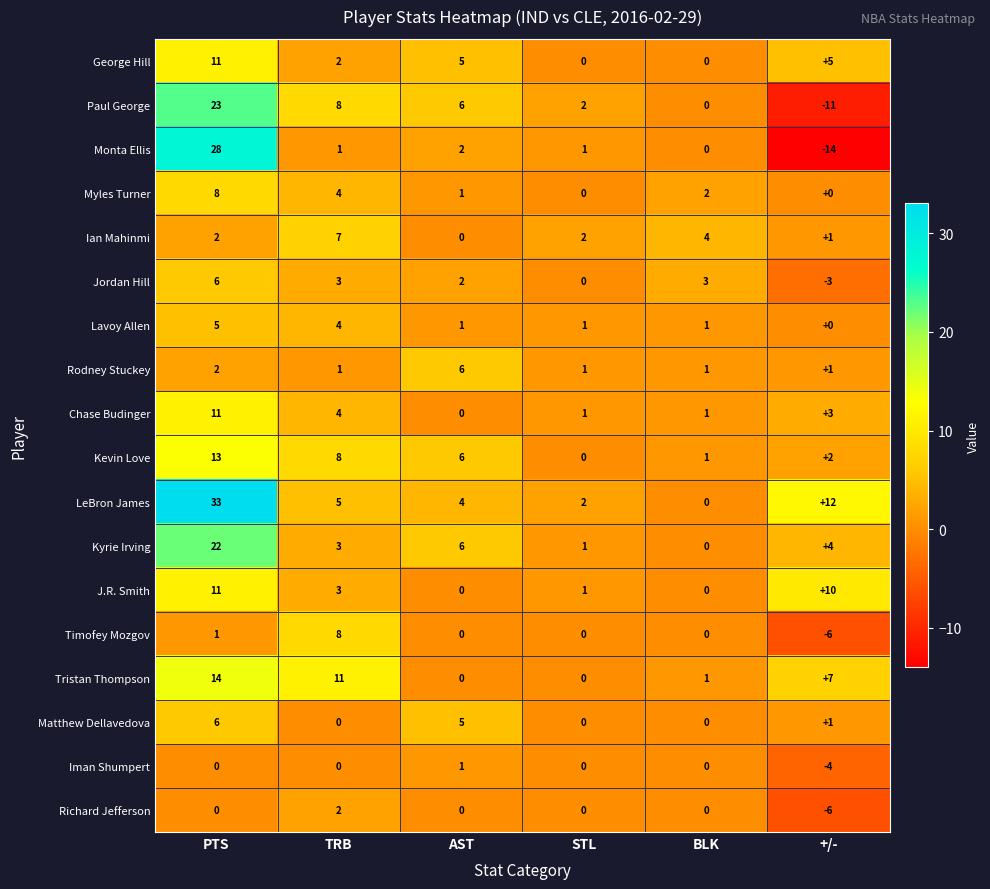

True or false: Monta Ellis has a value of 1 at TRB.

True